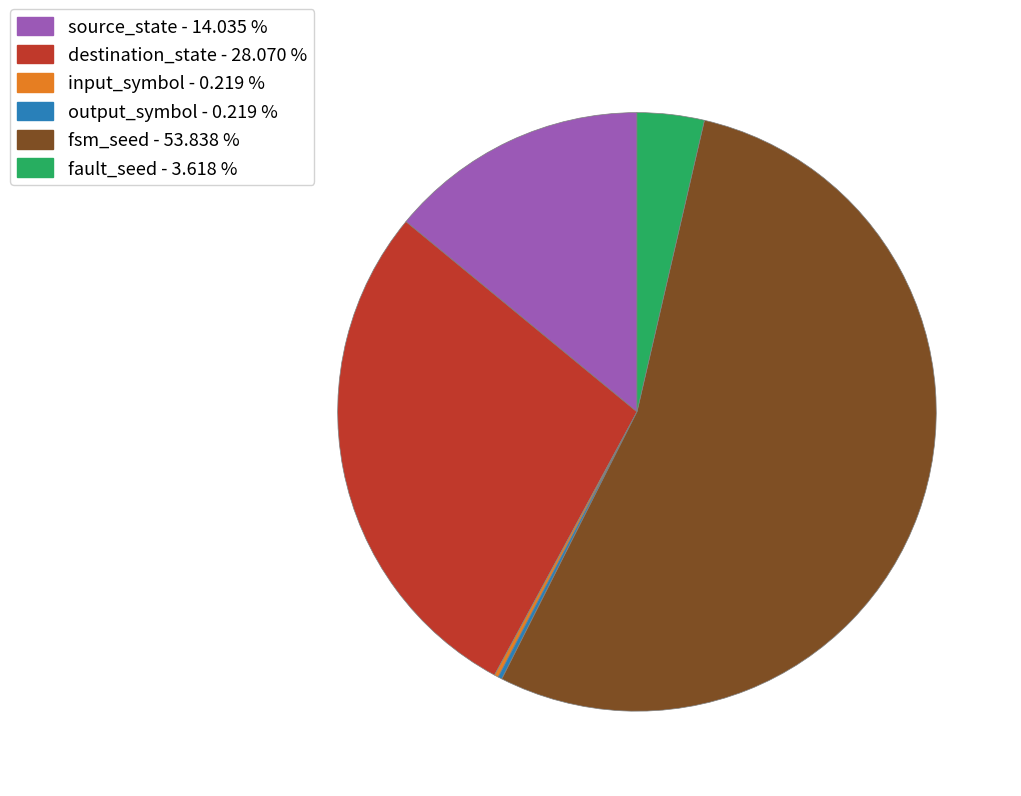

What is the largest slice in the pie chart?

fsm_seed